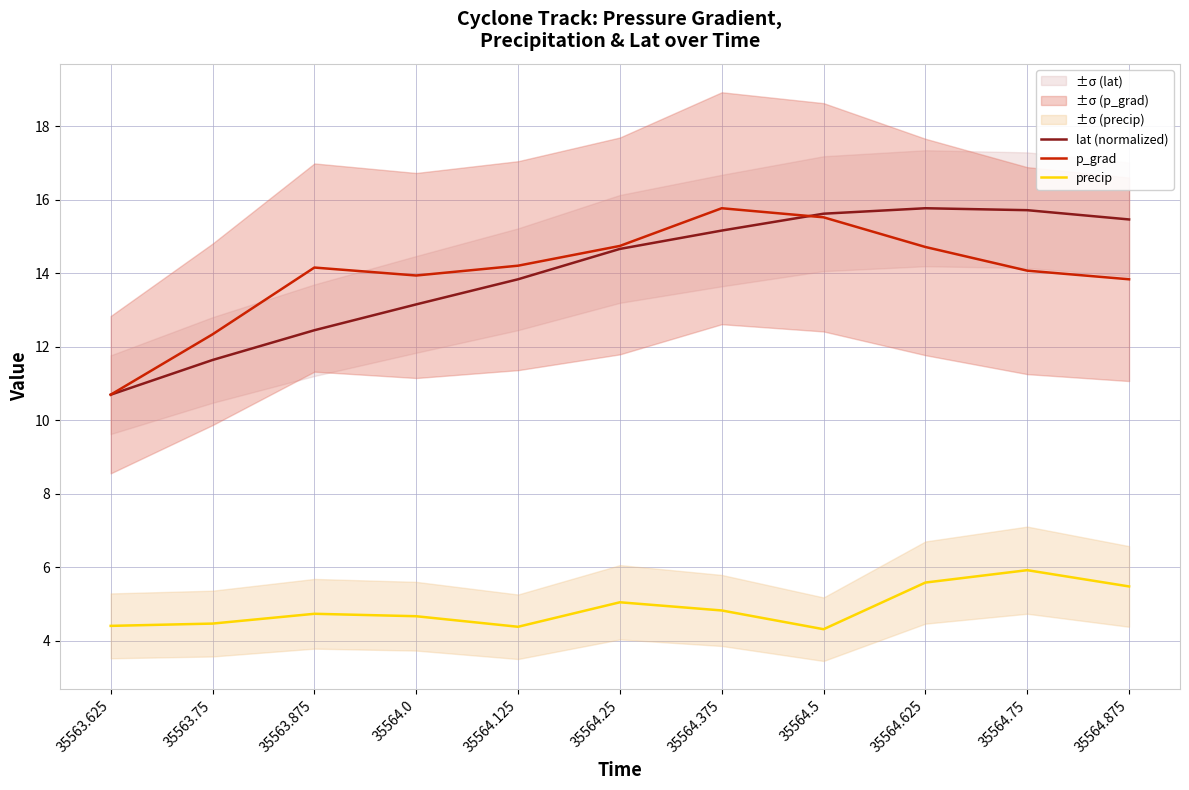

True or false: precip and p_grad cross at least once.

False